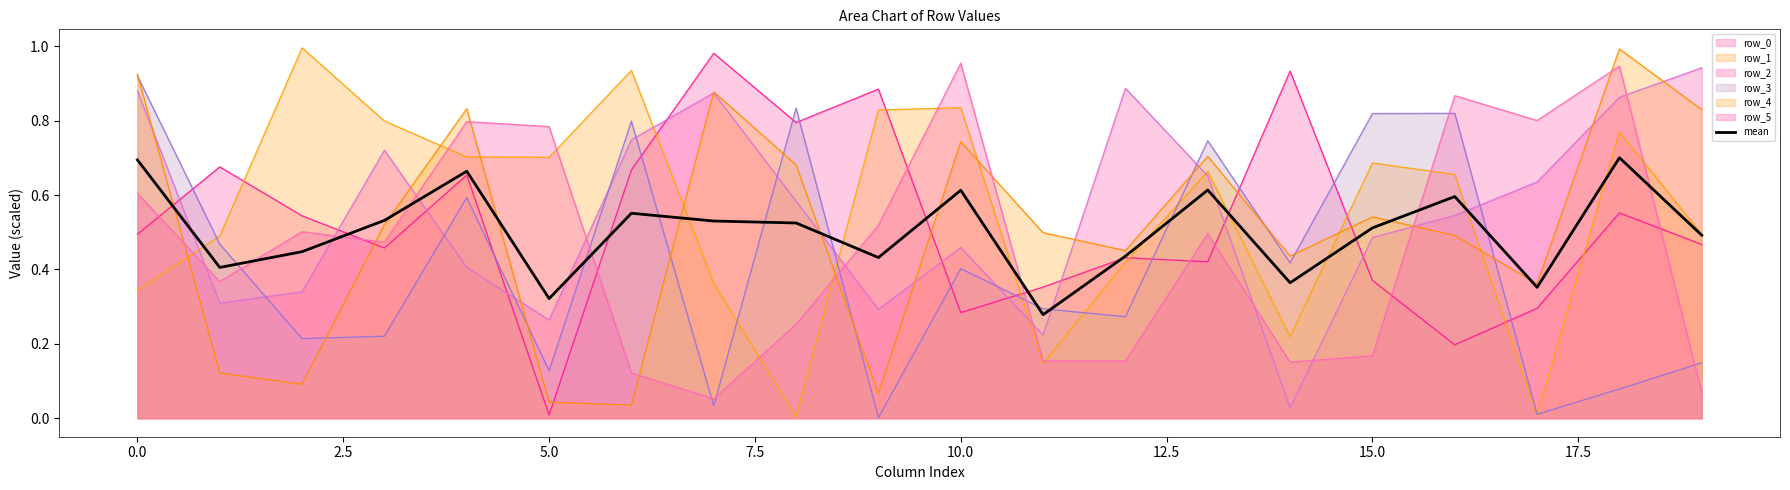

What is the value of the 17th point from the left?

0.6